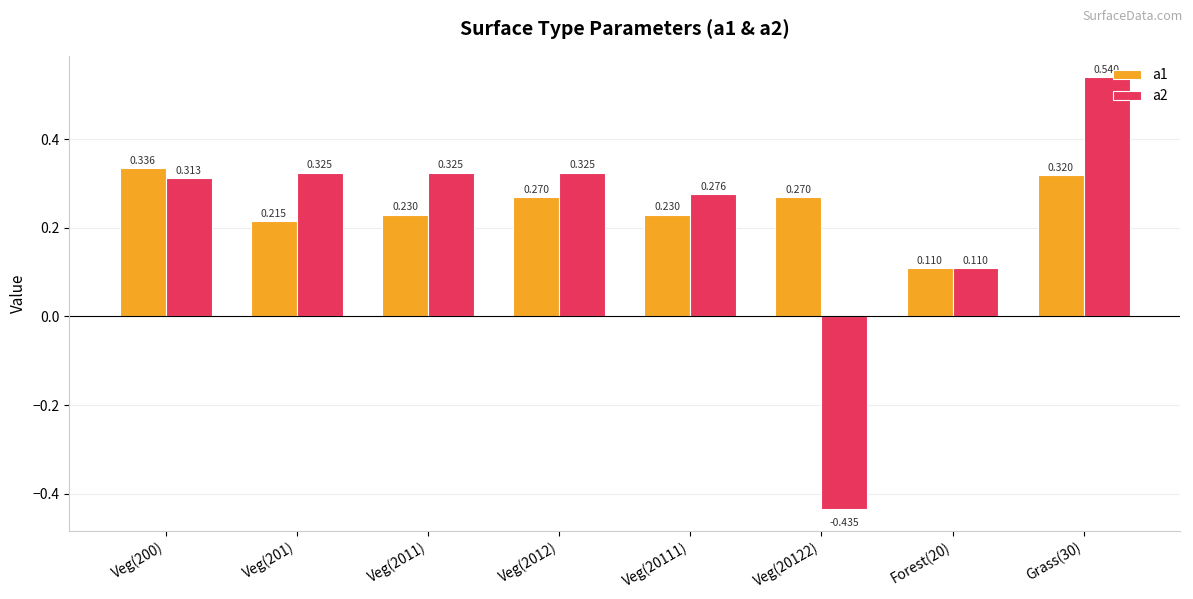

What is the value of the a1 bar at the 3rd from the left?

0.2